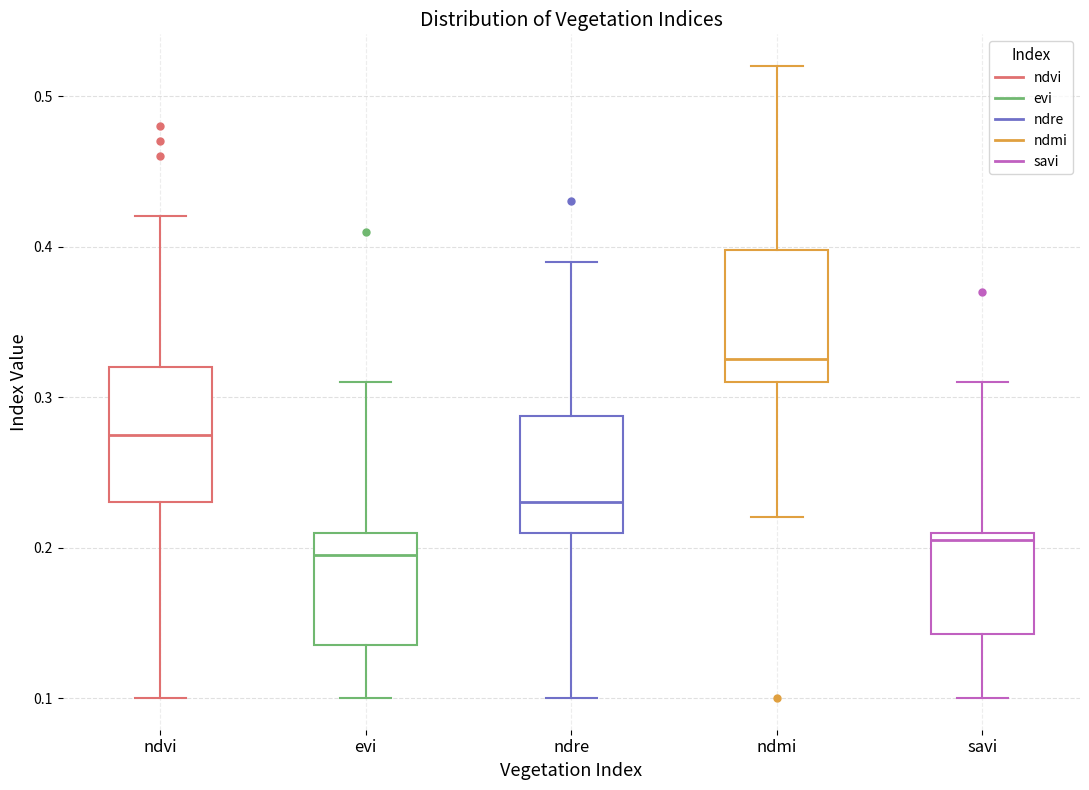

Reading left to right, transcribe this box plot: for each box, give where its median line is, the range the box spans, and where its two whiskers end, as read against the y-axis. The values are not printed on the chart, so give them approximately, as read against the axis.

ndvi: median 0.28, box 0.23 to 0.32, whiskers 0.10 to 0.42
evi: median 0.20, box 0.14 to 0.21, whiskers 0.10 to 0.31
ndre: median 0.23, box 0.21 to 0.29, whiskers 0.10 to 0.39
ndmi: median 0.33, box 0.31 to 0.40, whiskers 0.22 to 0.52
savi: median 0.21 (just below the box's upper edge), box 0.14 to 0.21, whiskers 0.10 to 0.31